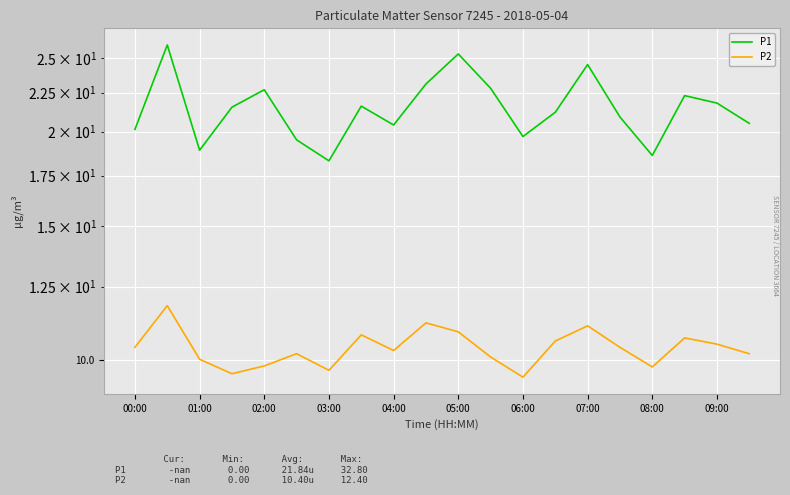

True or false: P2 and P1 cross at least once.

False